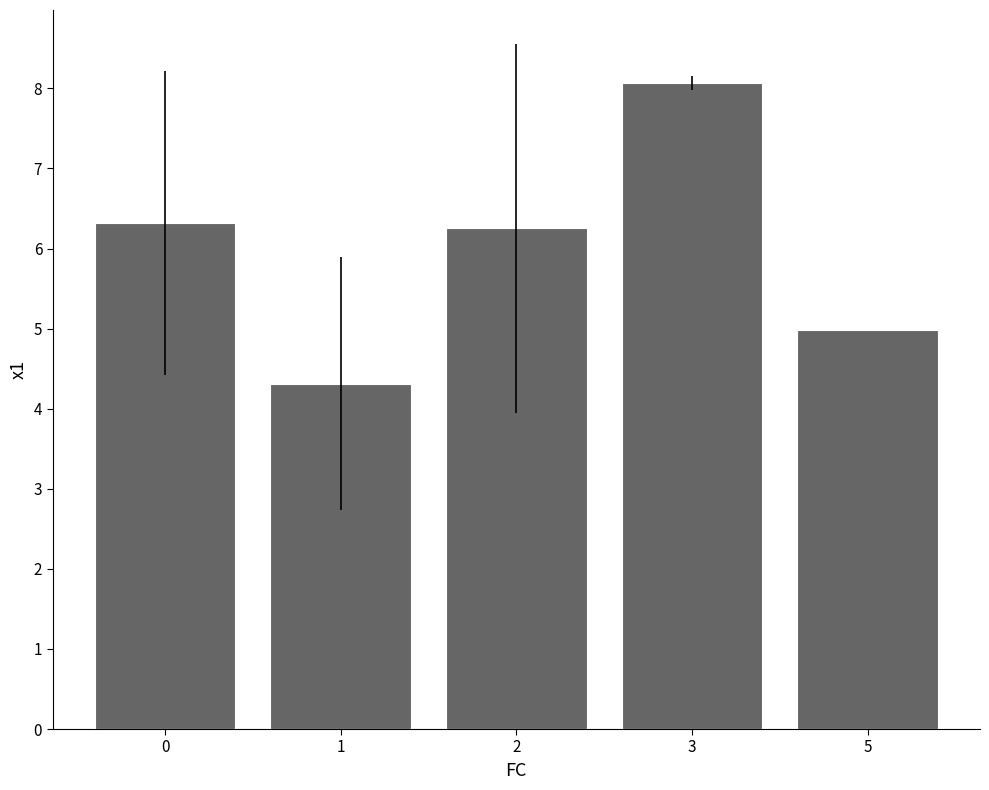

What is the average value?

6.0